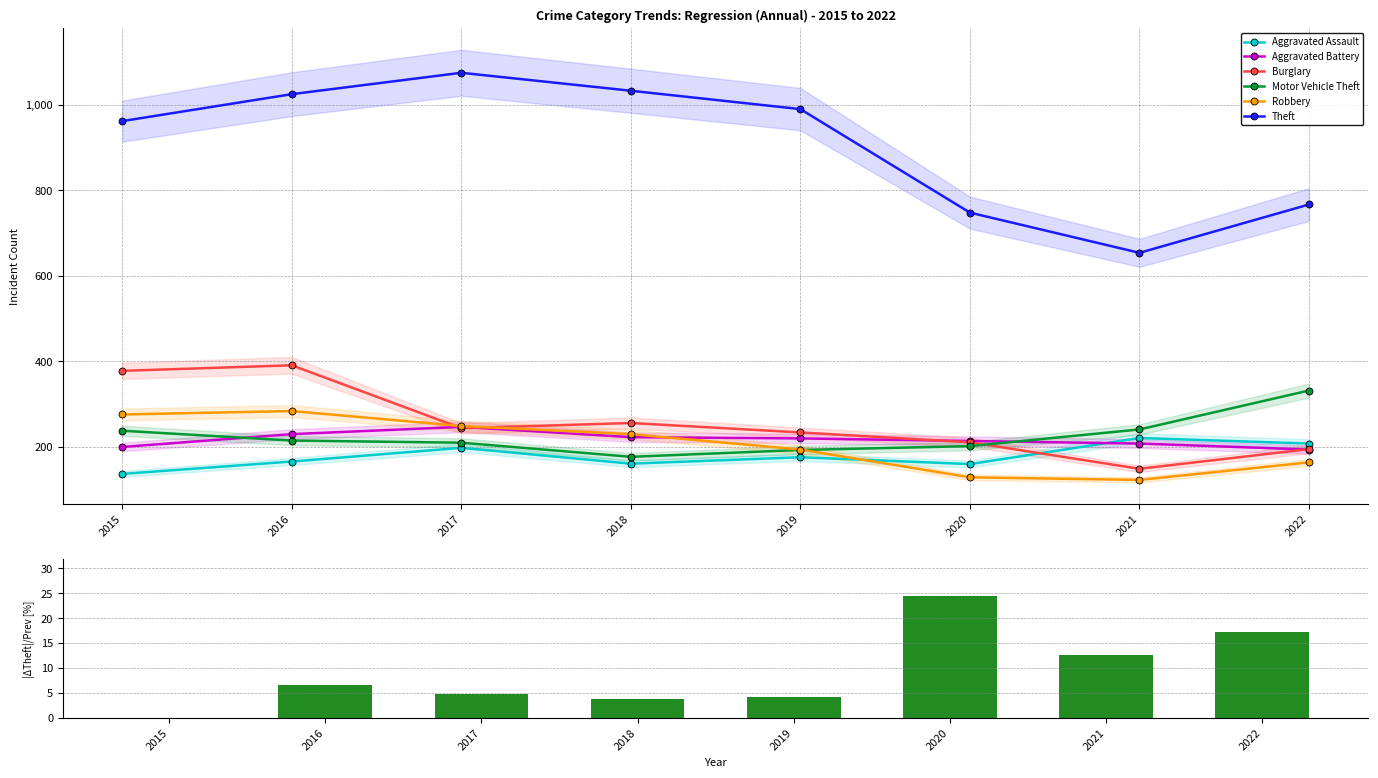

What are all the series names shown in the legend?

Aggravated Assault, Aggravated Battery, Burglary, Motor Vehicle Theft, Robbery, Theft